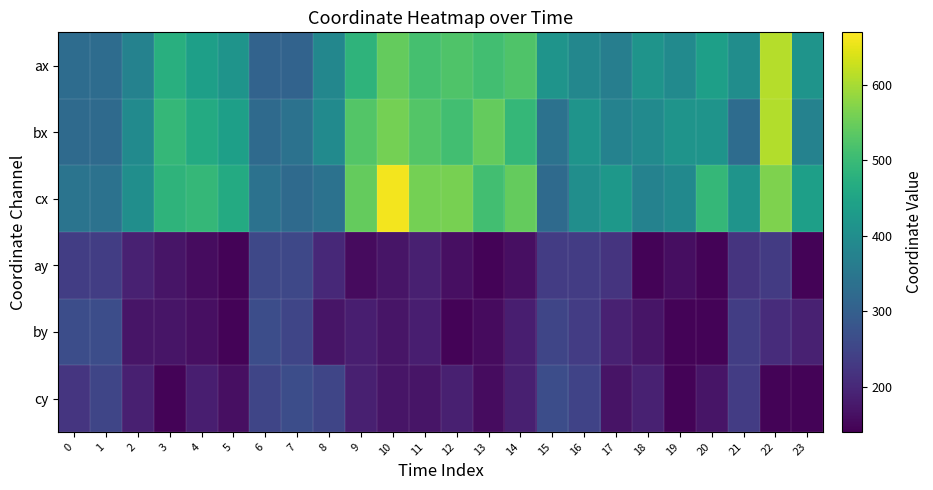

Which series has the largest total across all categories?

cx